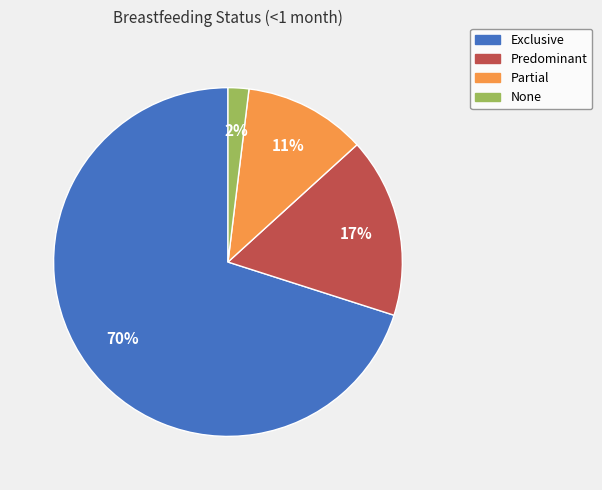

Rank the categories by value from highest to lowest.

Exclusive, Predominant, Partial, None